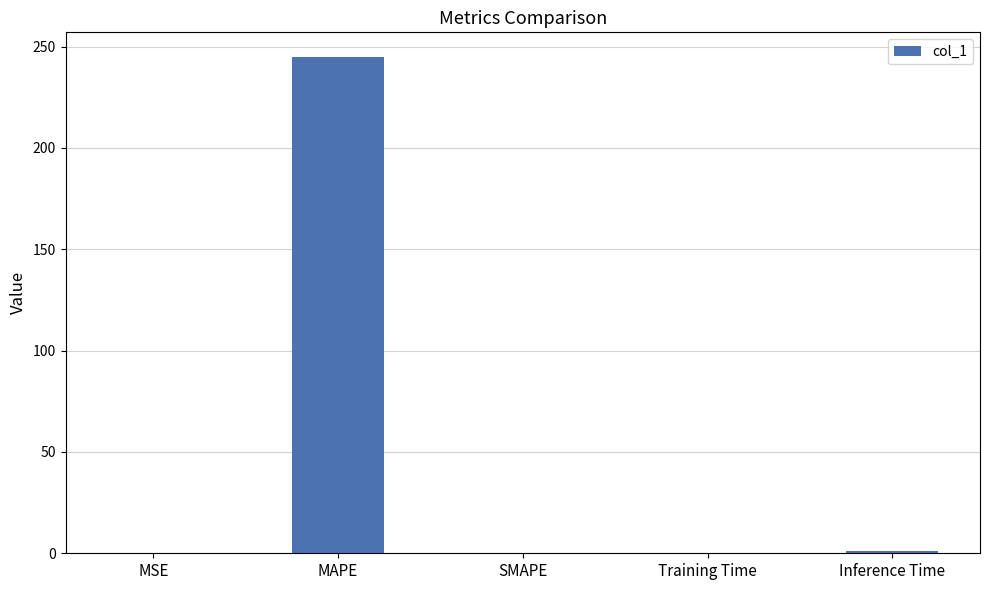

Is it true that the value at SMAPE is 0.0?

True